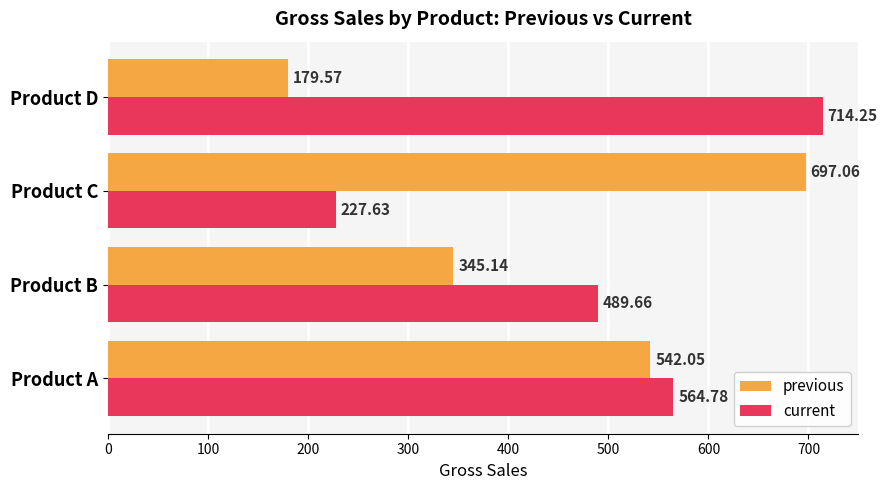

Rank the series by their maximum value, from highest to lowest.

current, previous